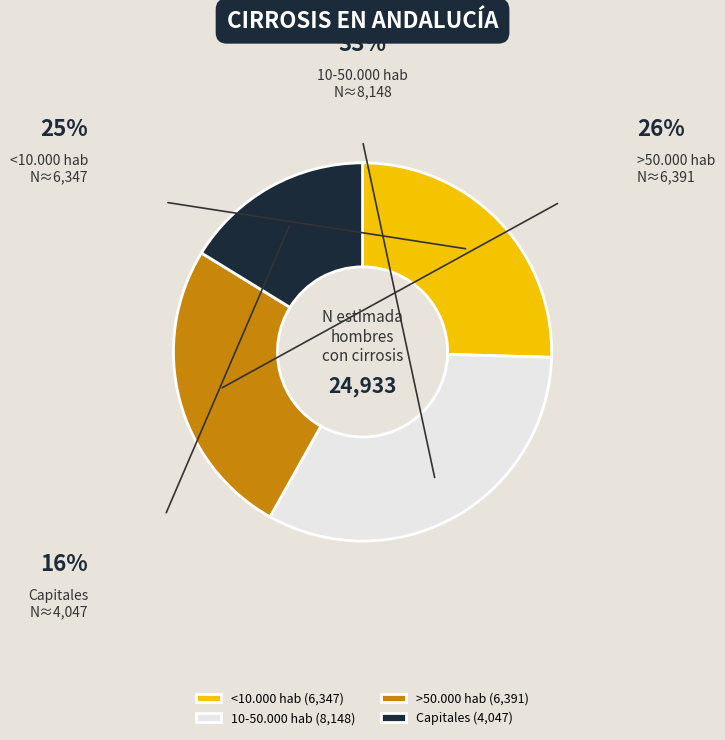

Approximately how many times larger is the value at Capitales compared to <10.000 hab?

0.6